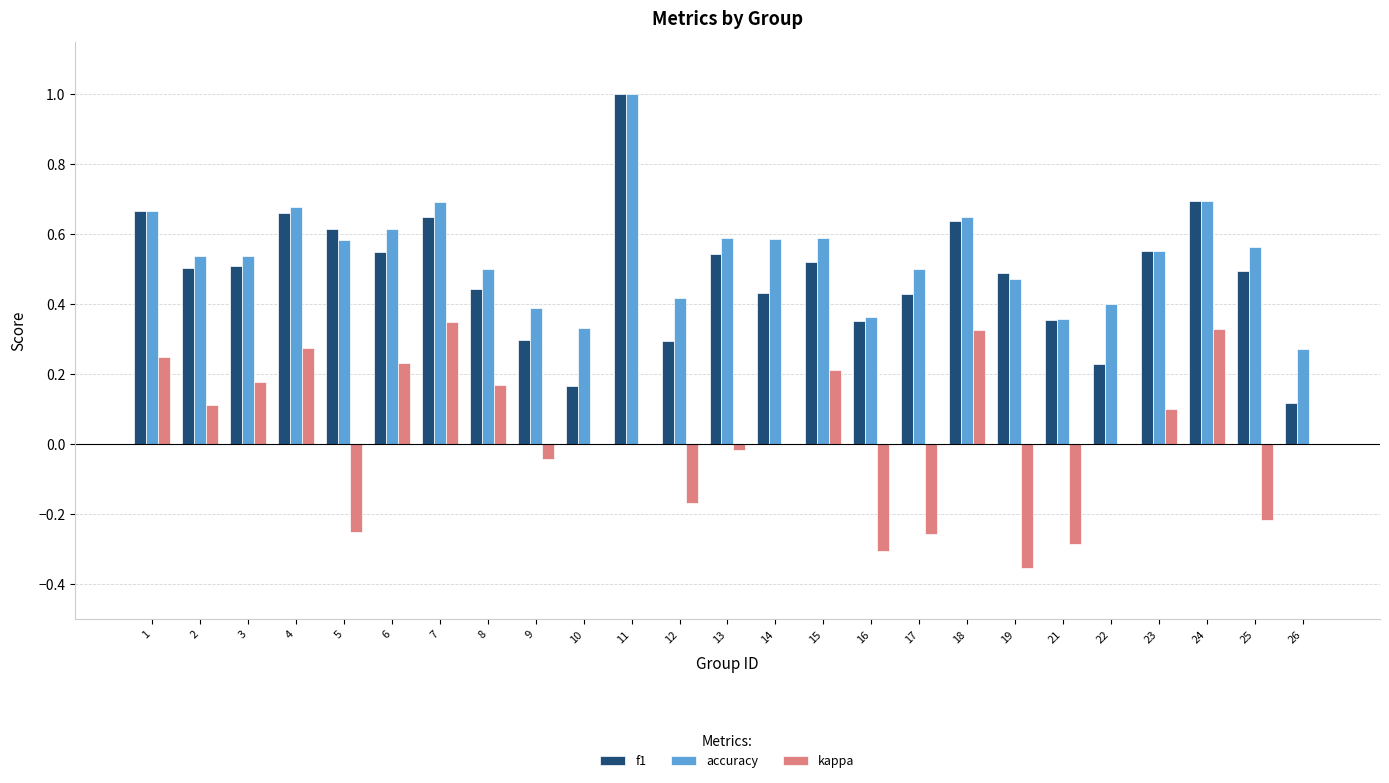

What is the maximum value for f1?

1.0